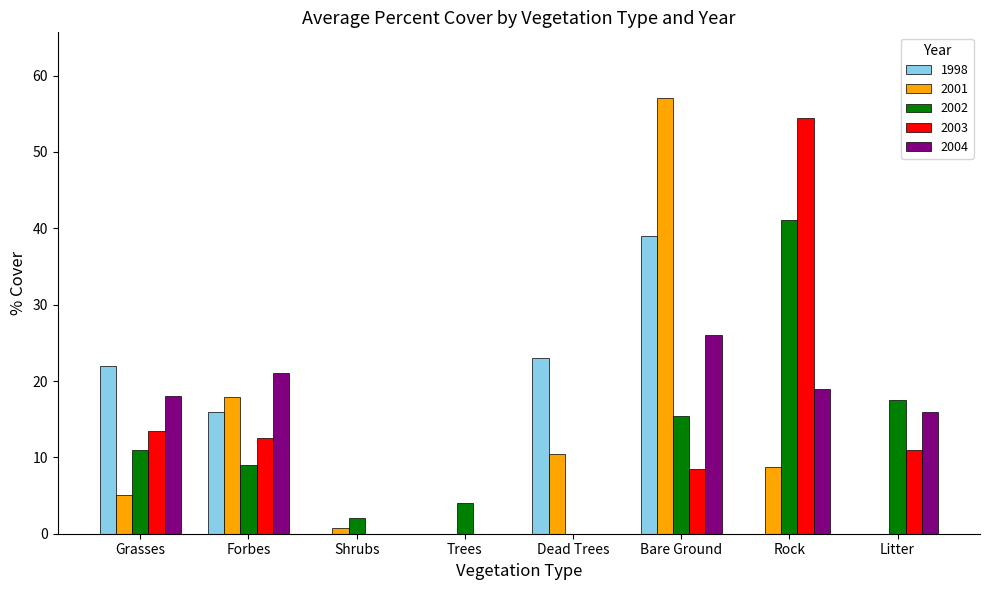

Are the bars horizontal?

No